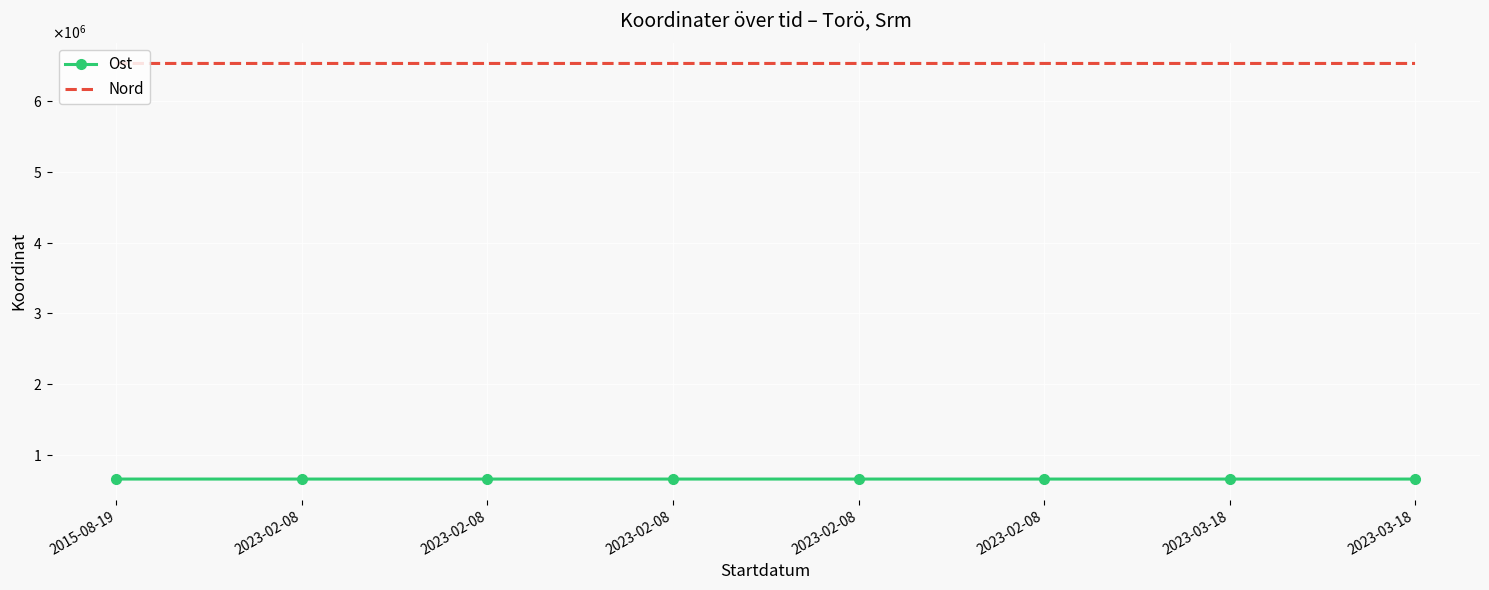

Read the Ost value at 2023-03-18.

663403.7